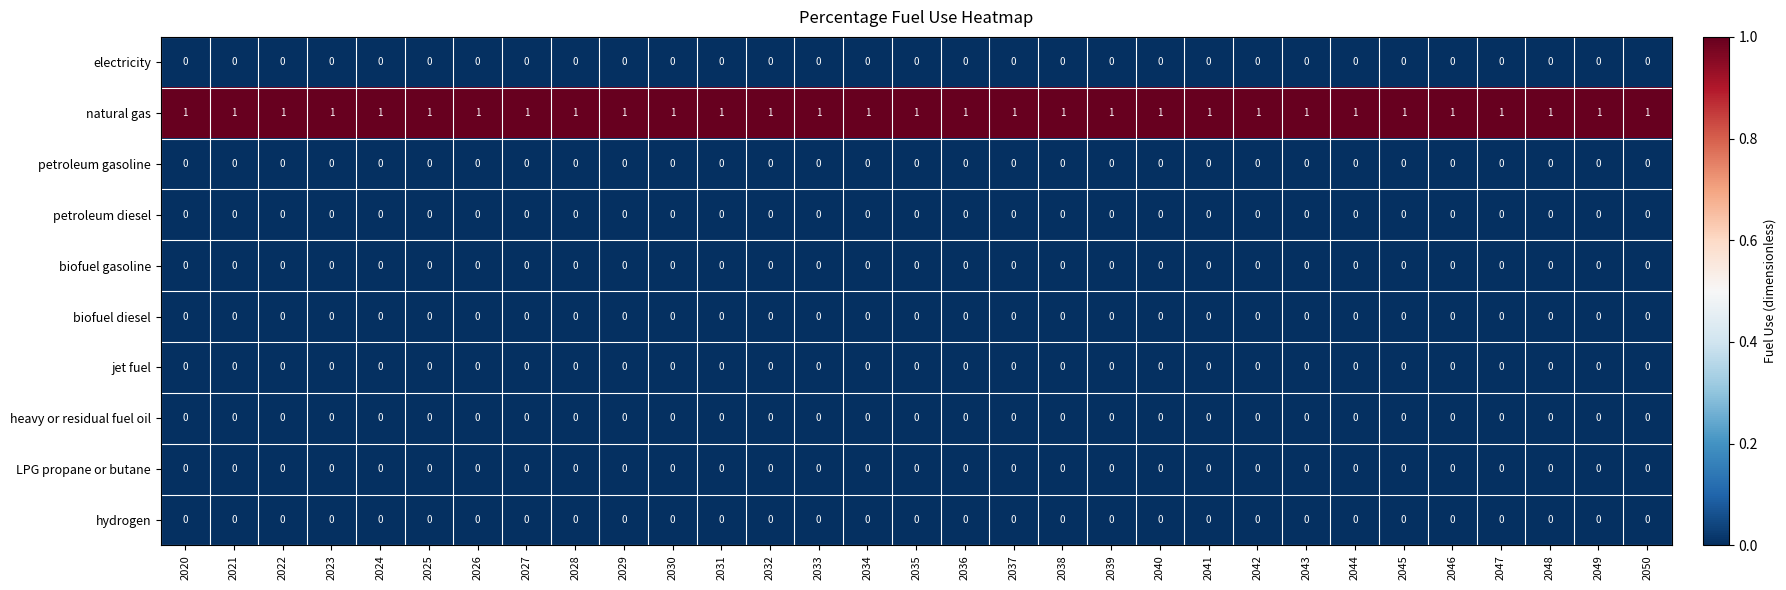

Which series has the largest total across all categories?

natural gas